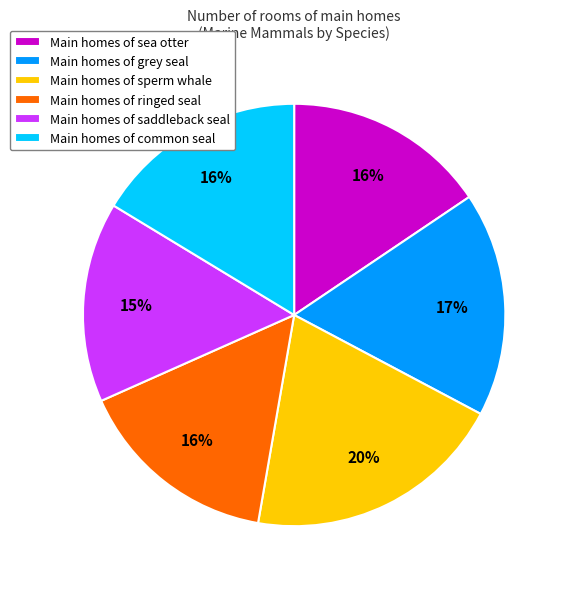

How many slices are in this pie chart?

6